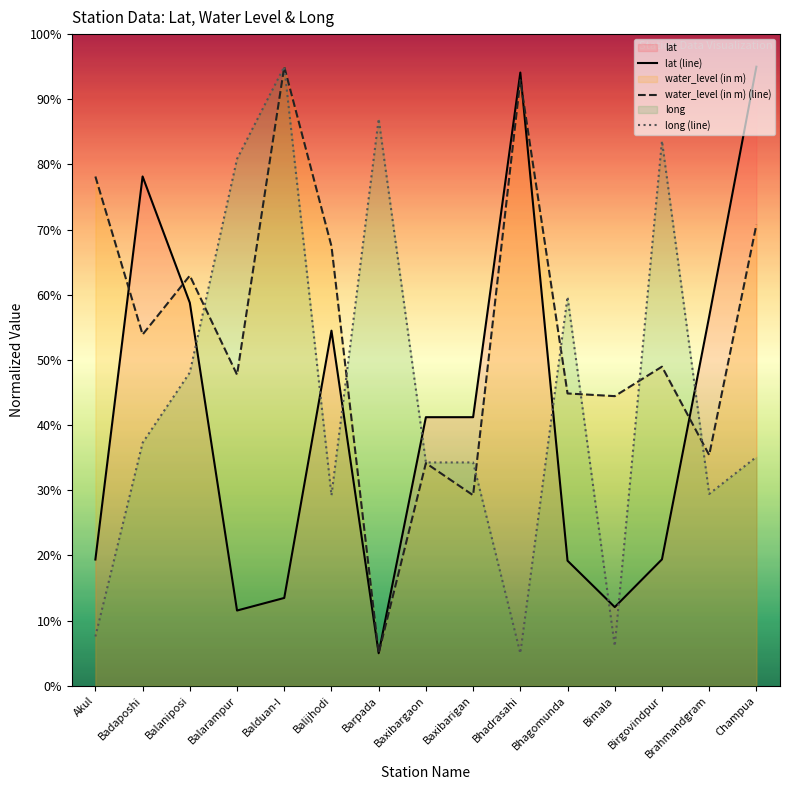

How many values in the water_level (in m) (line) series are below 48?

7